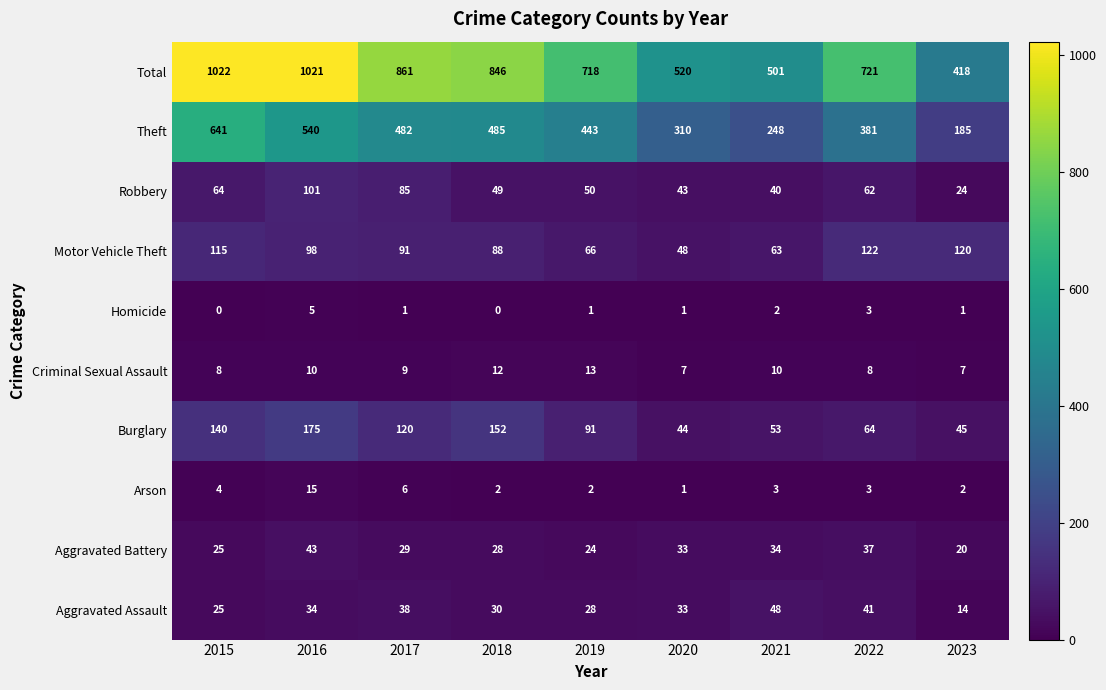

How many distinct data groups are displayed?

10